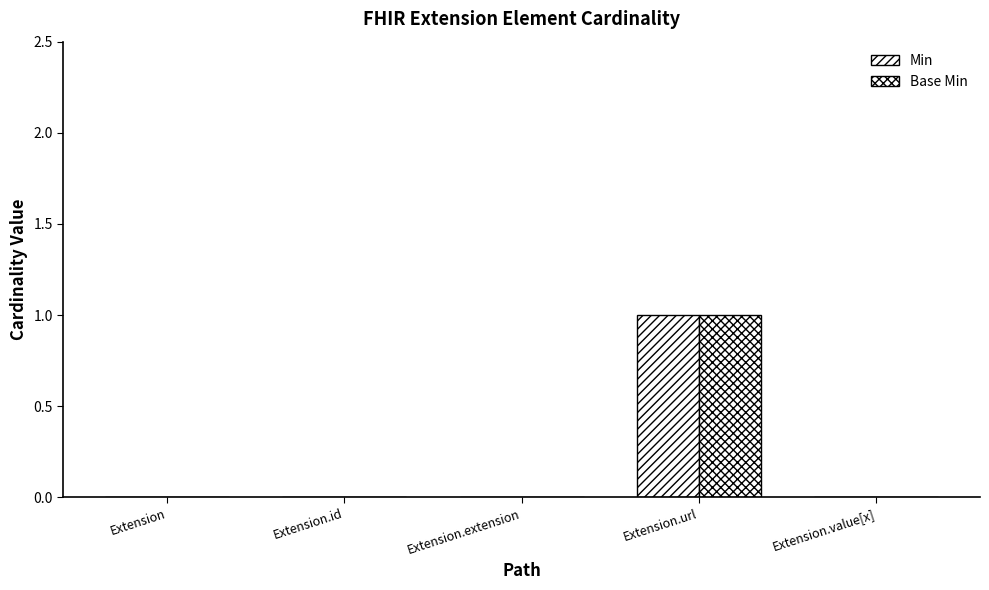

Is it true that Min equals -1 at Extension?

False